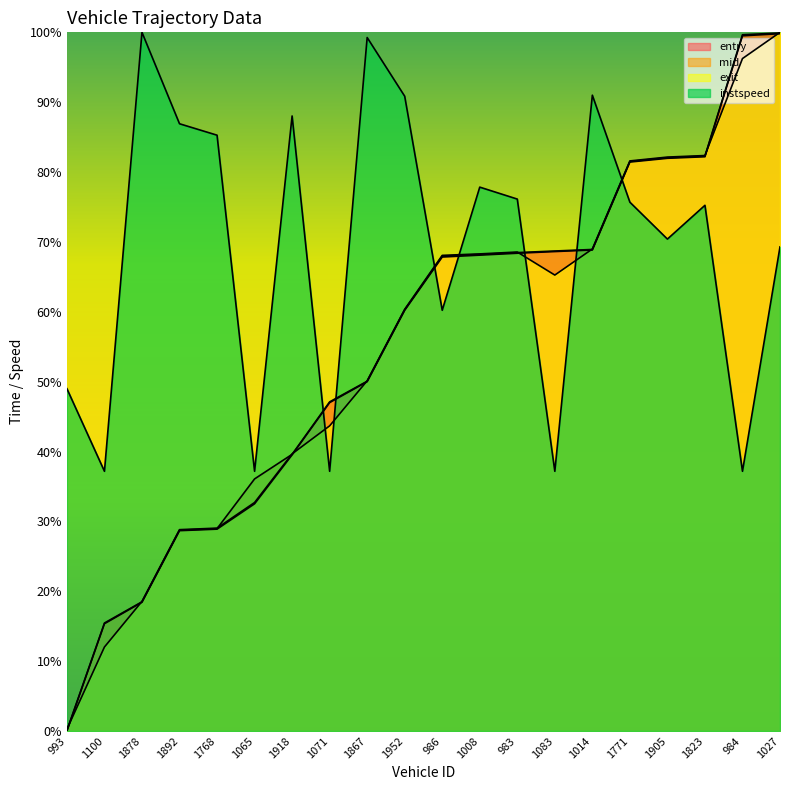

In exit, how many points are lower than both neighbors (excluding endpoints)?

1